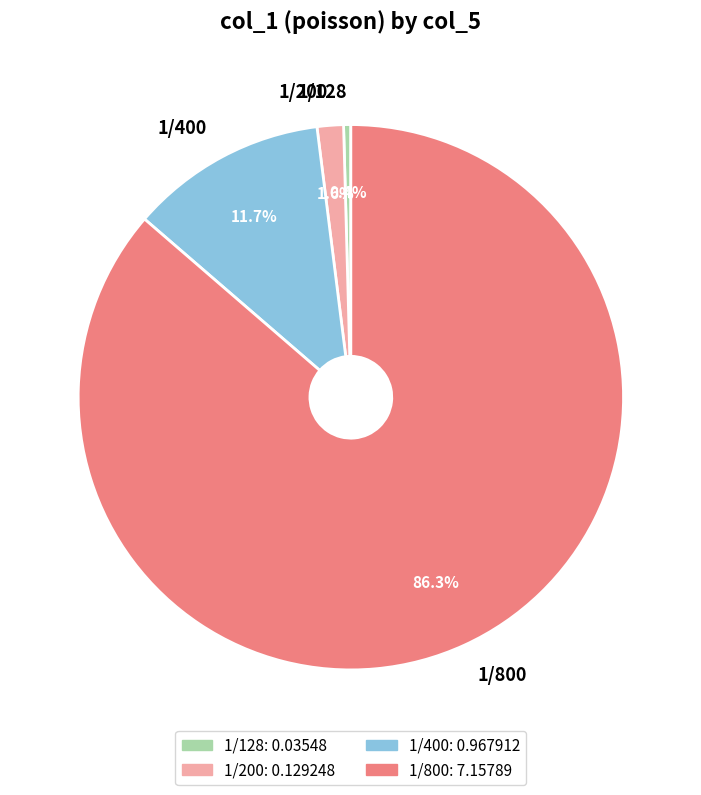

Rank the categories by value from highest to lowest.

1/800, 1/400, 1/200, 1/128